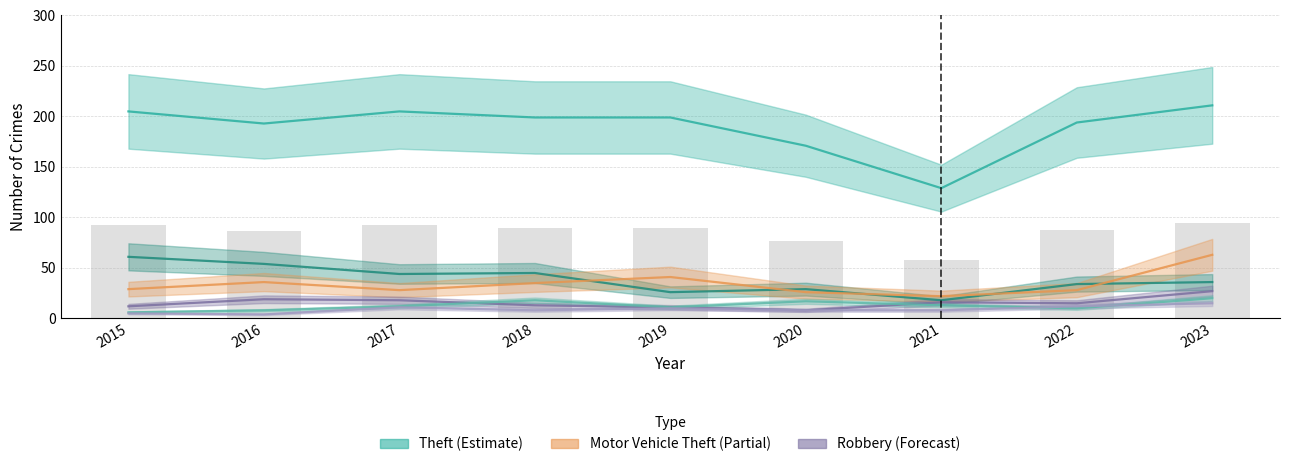

Which series has the widest spread of values?

Theft